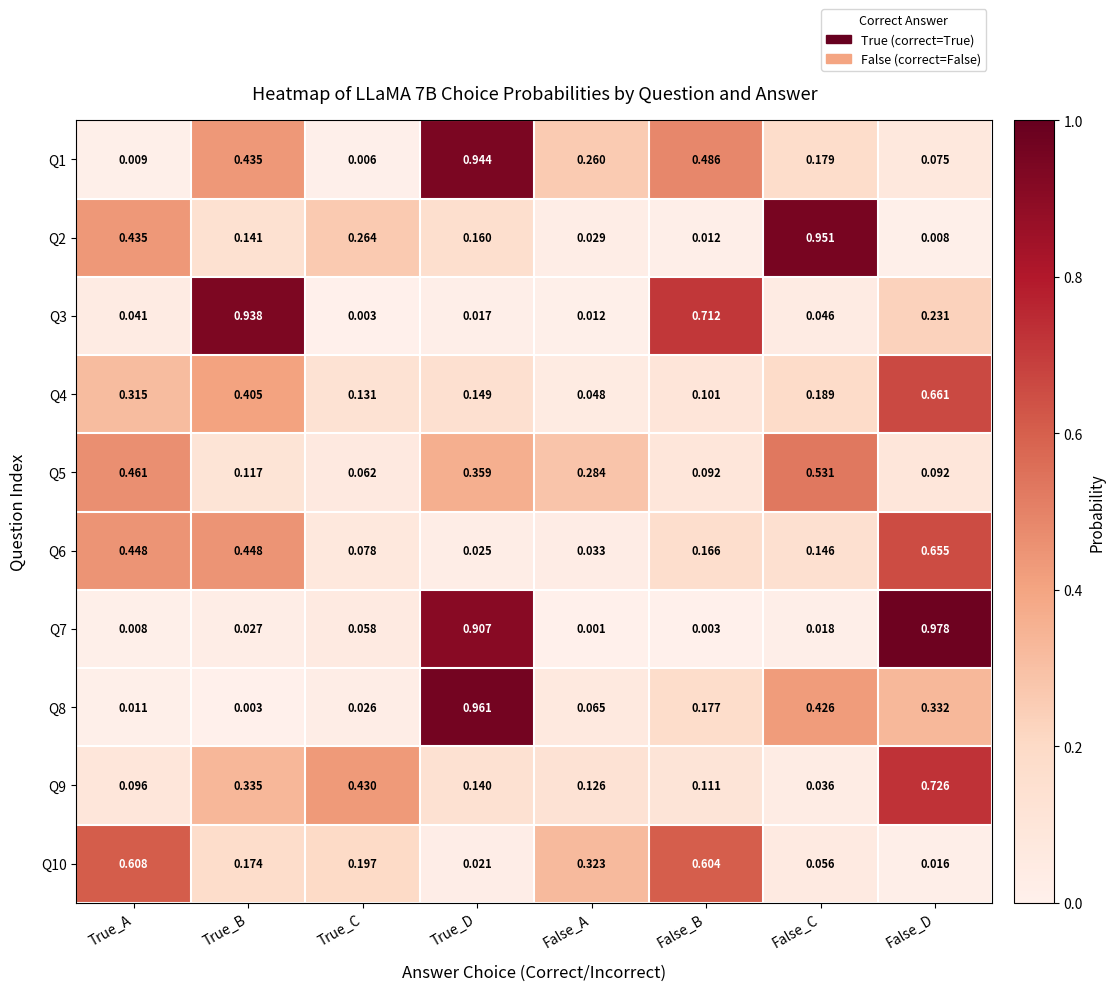

Which category has the lowest value in the Q3 series?

True_C